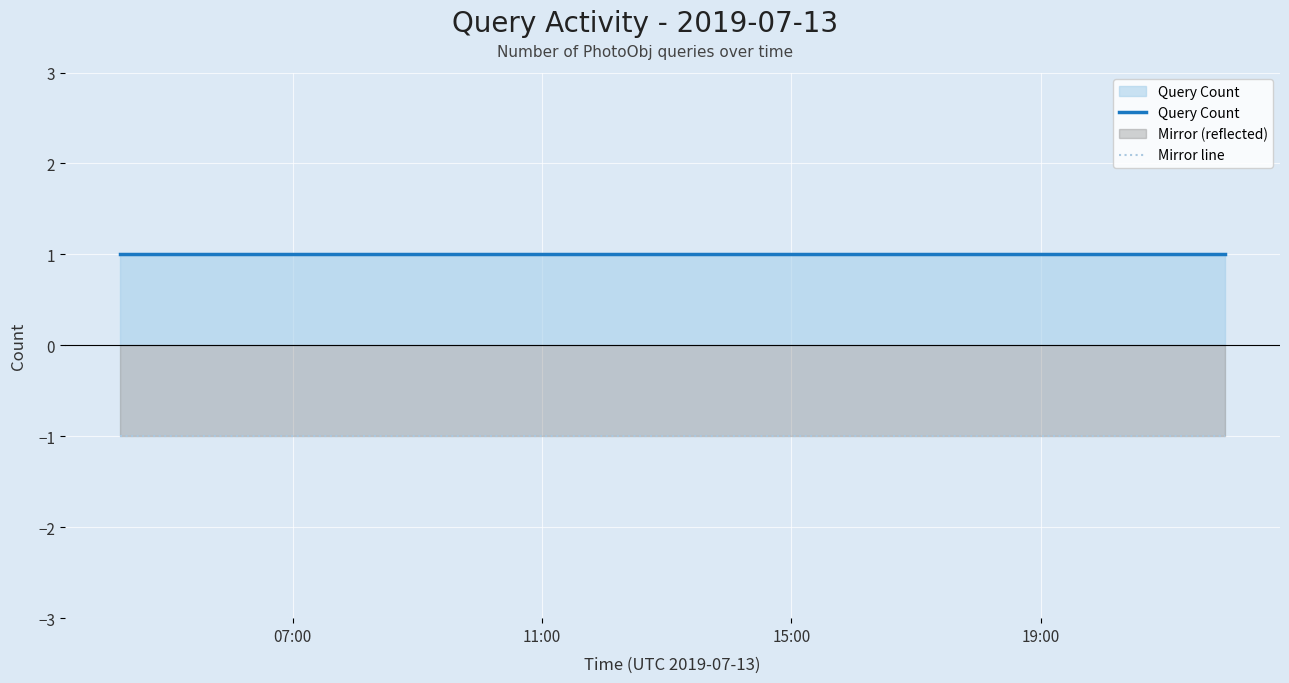

True or false: Query Count and Mirror line intersect in this chart.

False